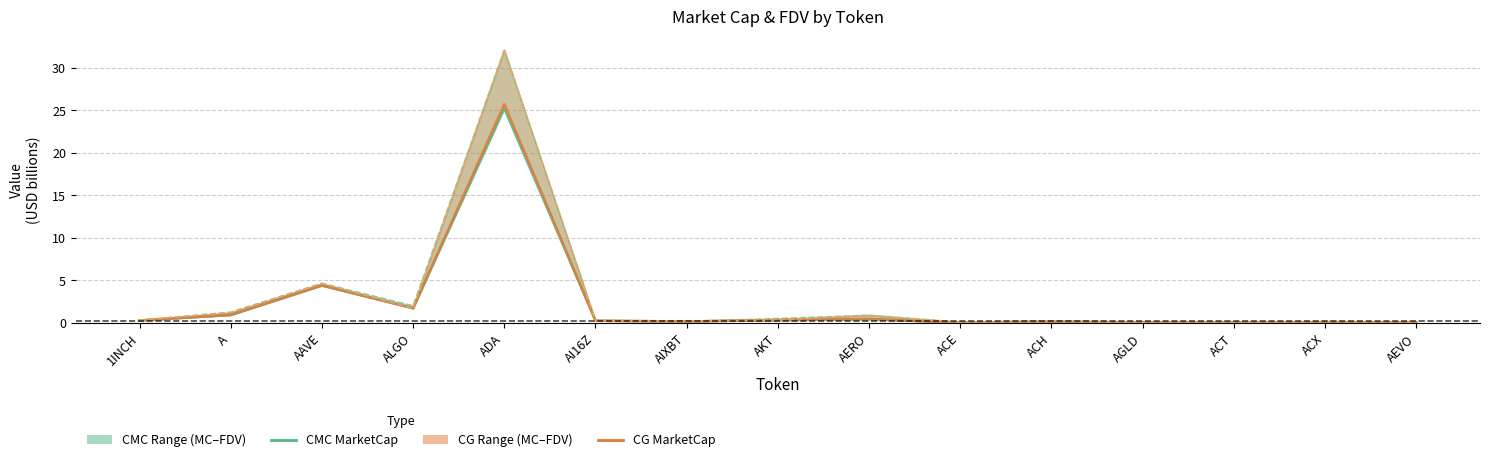

Reading right to left, what are all the values shown in this chart?

CMC MarketCap: 0.1	0.1	0.0	0.1	0.2	0.0	0.5	0.3	0.2	0.3	25.2	1.7	4.4	0.9	0.3
CMC FDV: 0.1	0.2	0.0	0.1	0.2	0.1	0.9	0.5	0.2	0.3	32.1	2.0	4.7	1.3	0.3
CG MarketCap: 0.1	0.1	0.0	0.1	0.1	0.0	0.5	0.4	0.2	0.3	25.7	1.7	4.4	0.9	0.3
CG FDV: 0.1	0.2	0.0	0.1	0.2	0.1	0.9	0.4	0.2	0.3	32.1	1.7	4.6	1.3	0.3